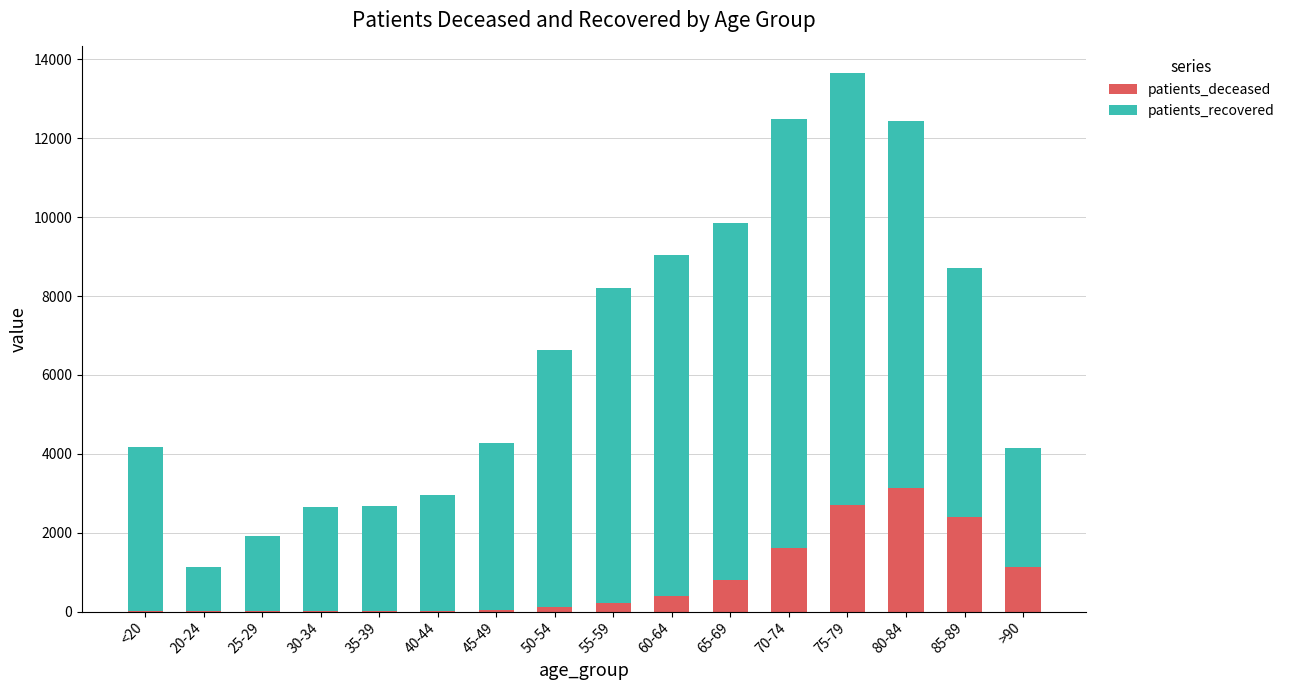

What is the sum of all patients_deceased values?

12621